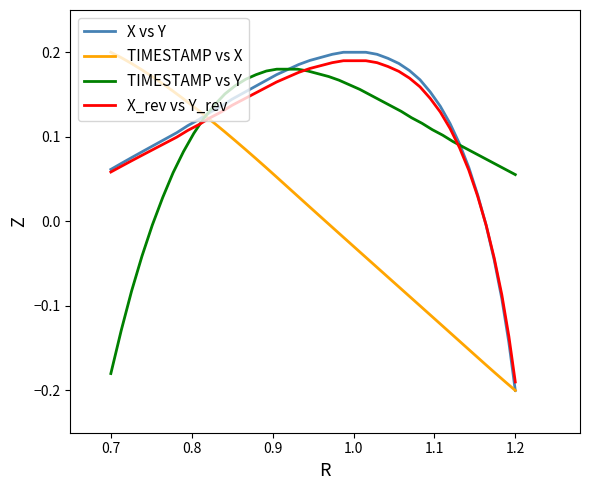

What is the maximum value for X_rev vs Y_rev?

0.2